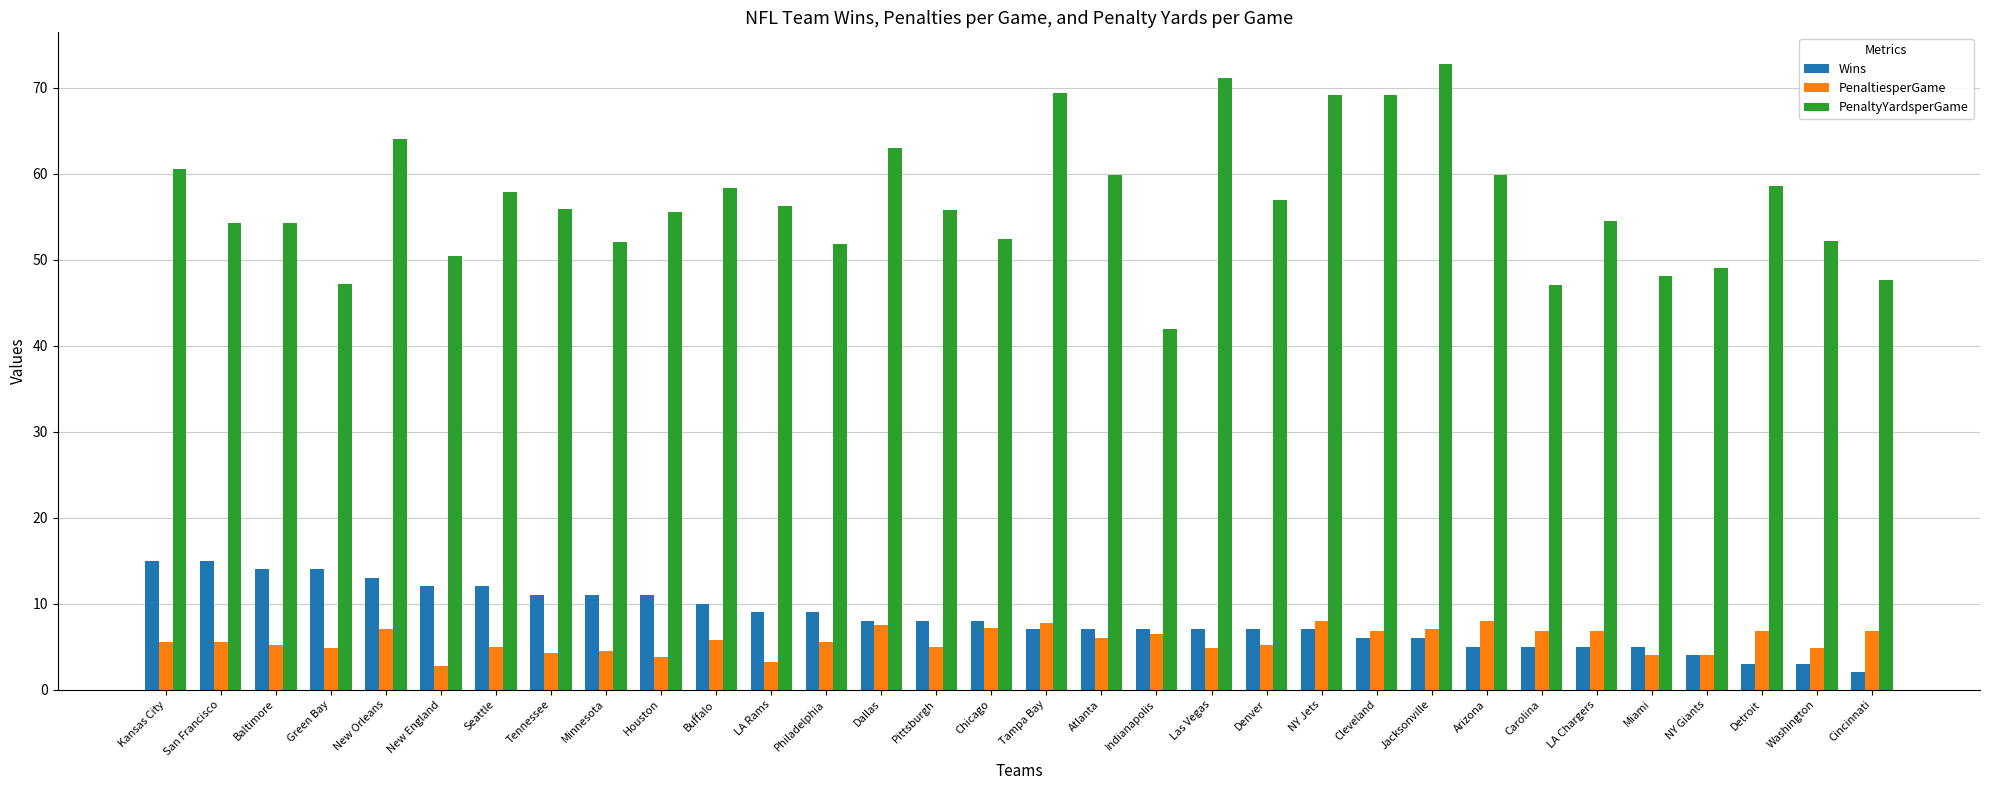

Is it true that Wins equals 7.5 at New England?

False